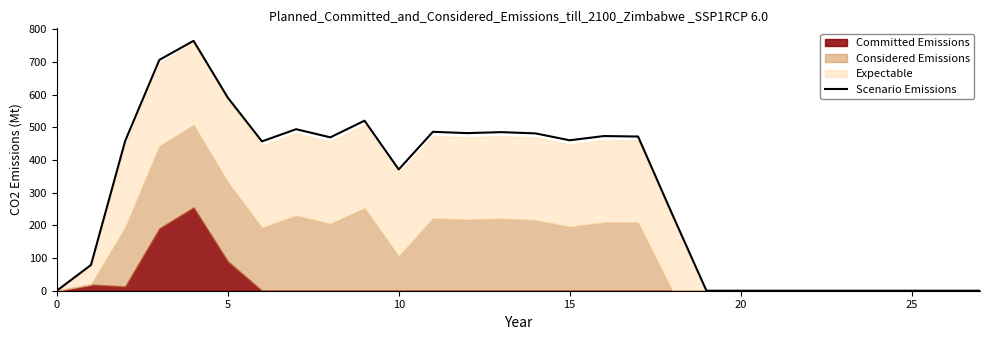

Does the chart display data point markers on the line(s)?

No